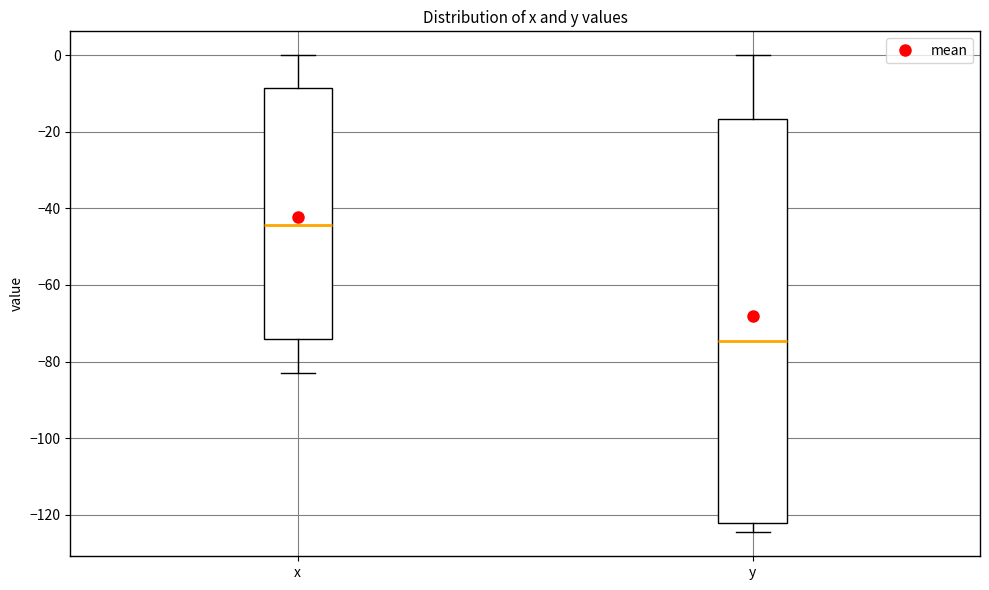

Comparing the boxes themselves (not the whiskers), which one is the tallest?

y